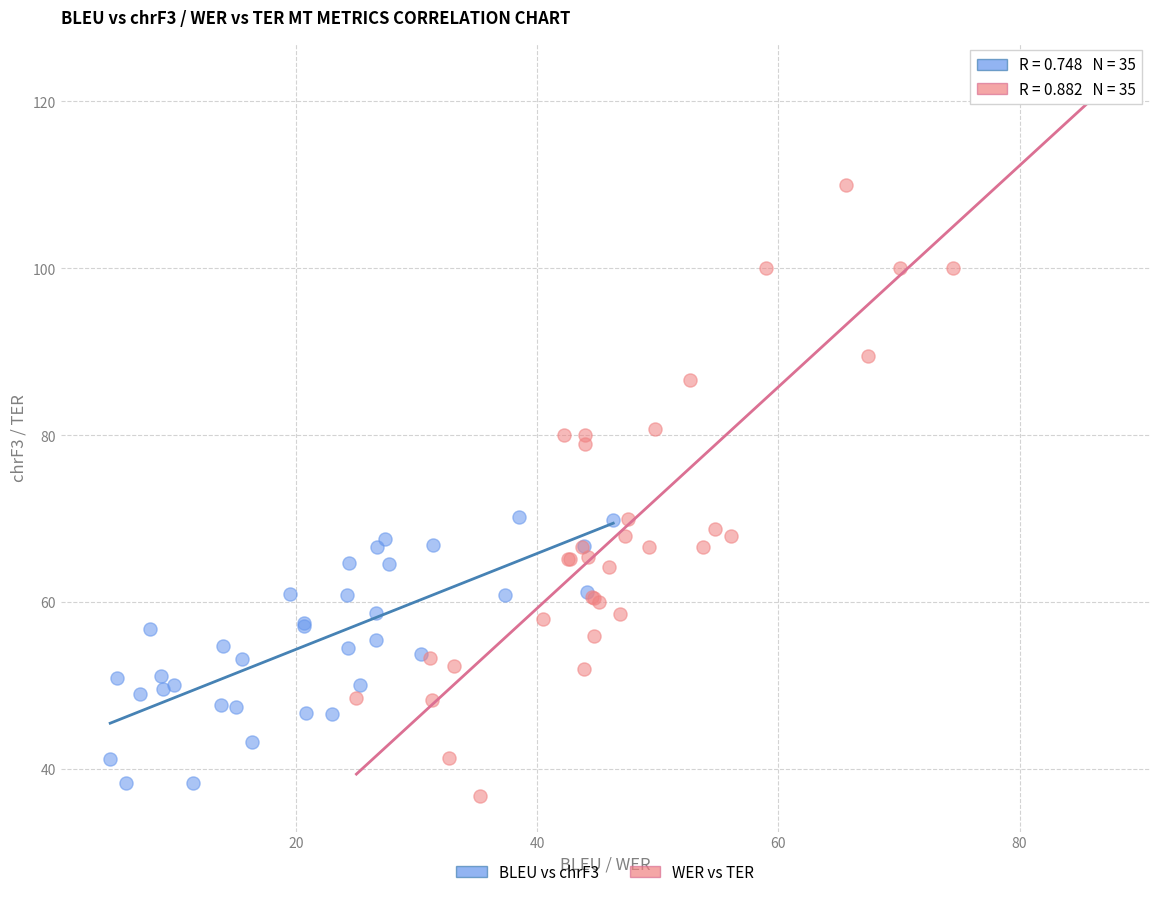

What are all the series names shown in the legend?

BLEU vs chrF3, WER vs TER